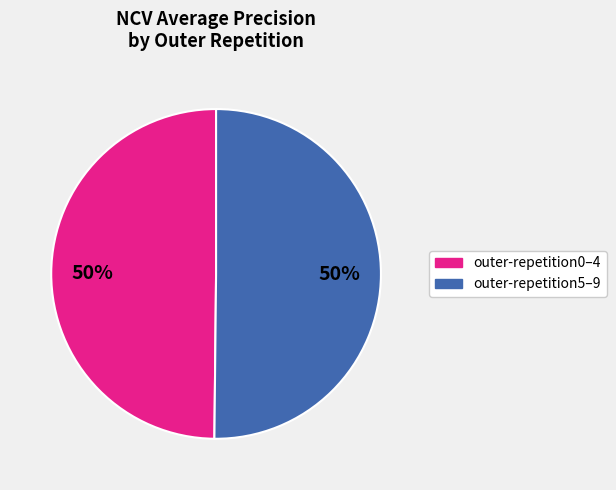

To the nearest percent, what is the average slice percentage?

50%